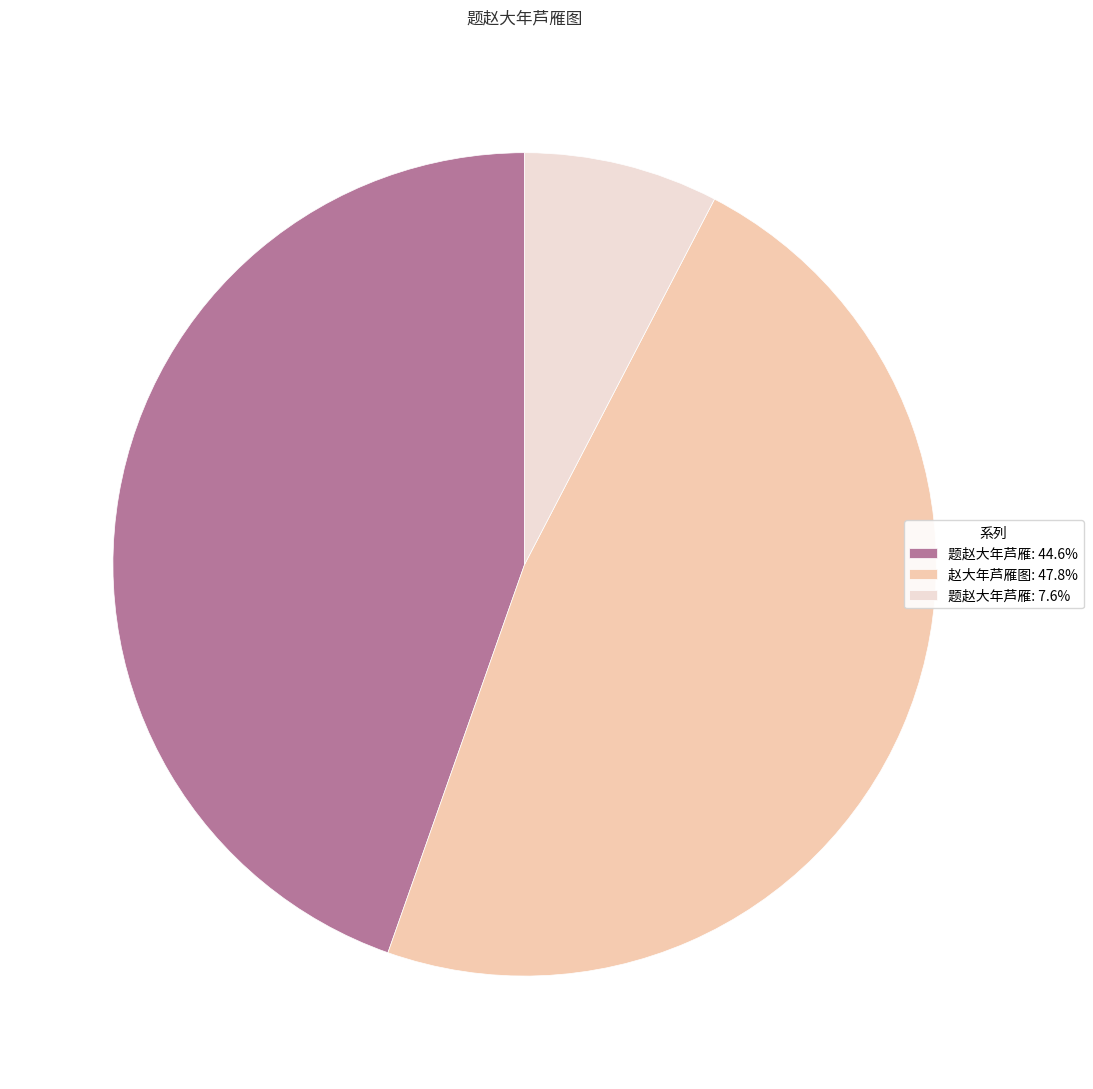

Does 题赵大年芦雁: 7.6% account for over 50% of the chart?

No